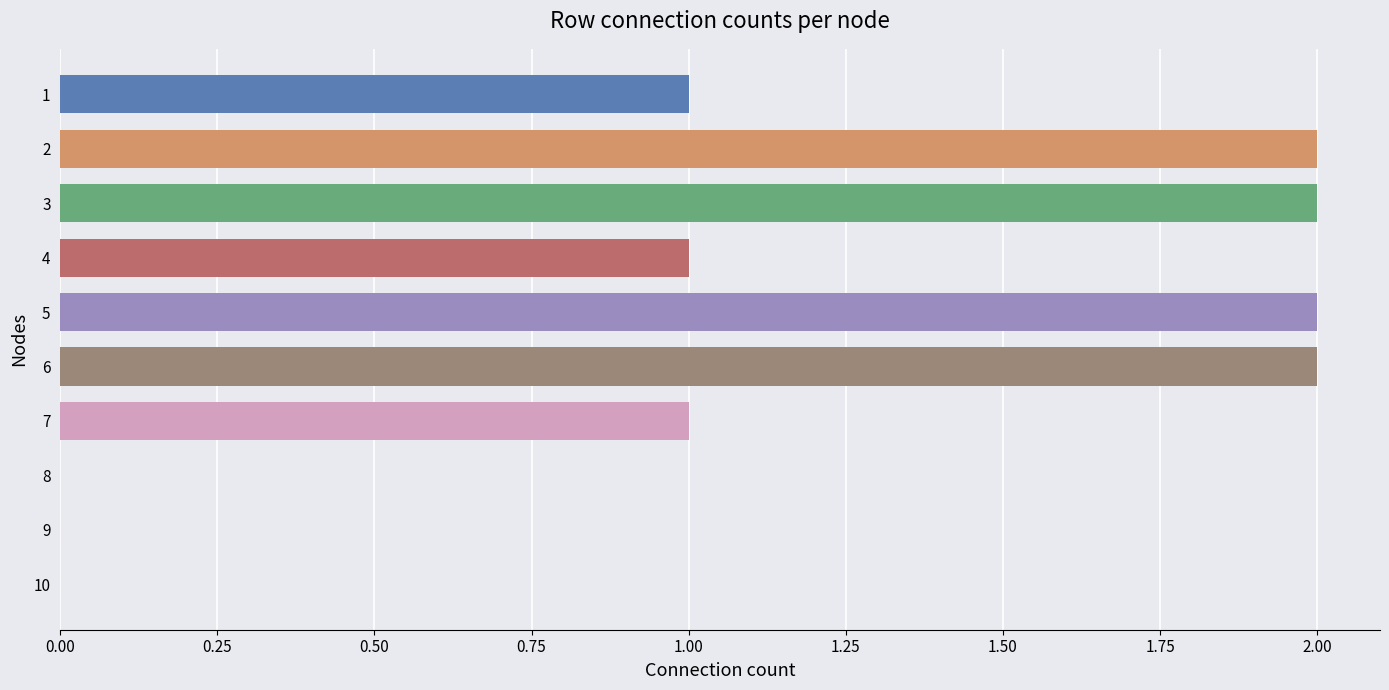

What is the sum of all values?

11